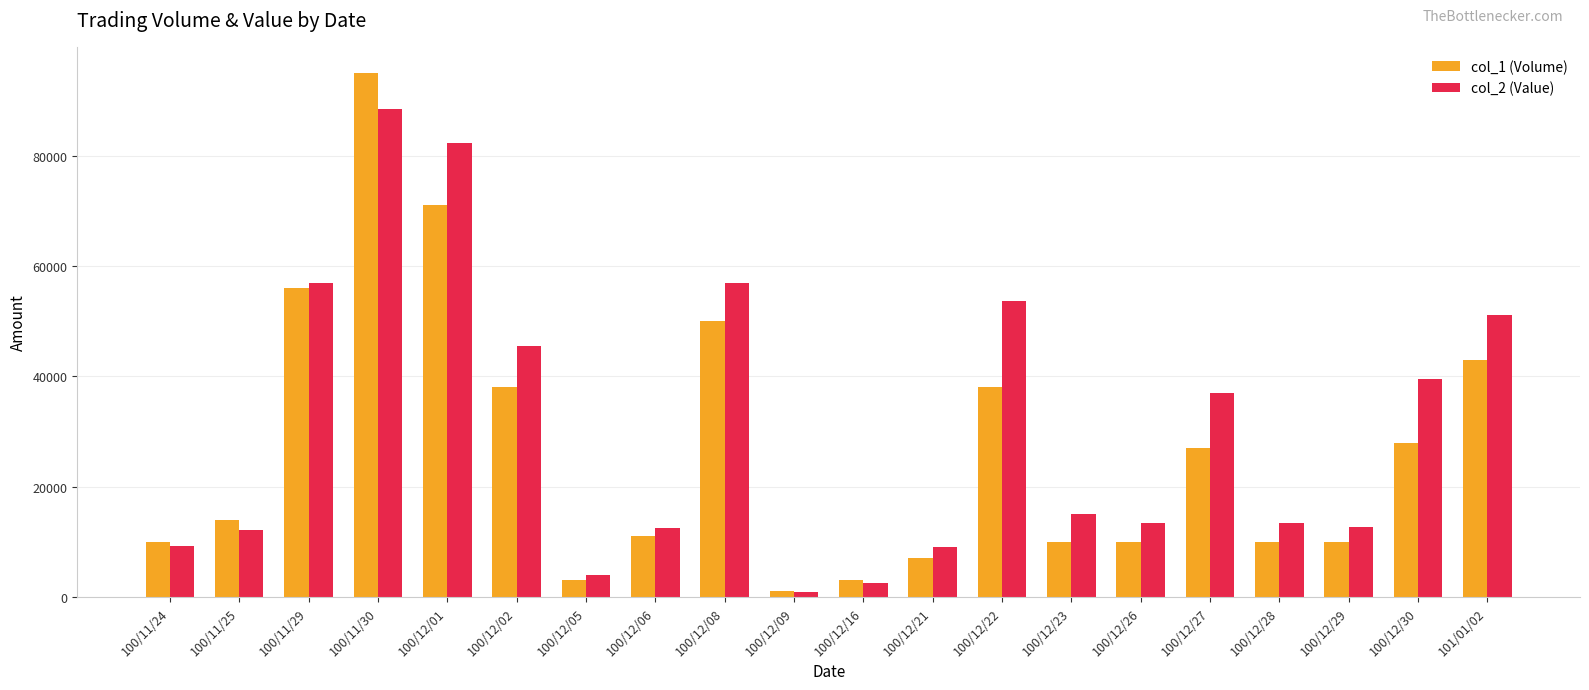

Does the chart contain stacked bars?

No